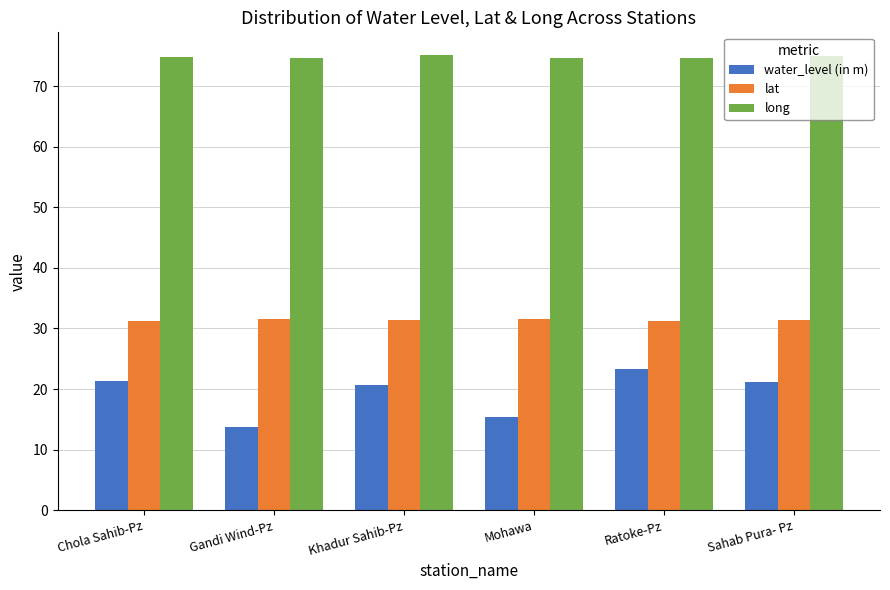

List the series in order of their peak value, highest first.

long, lat, water_level (in m)